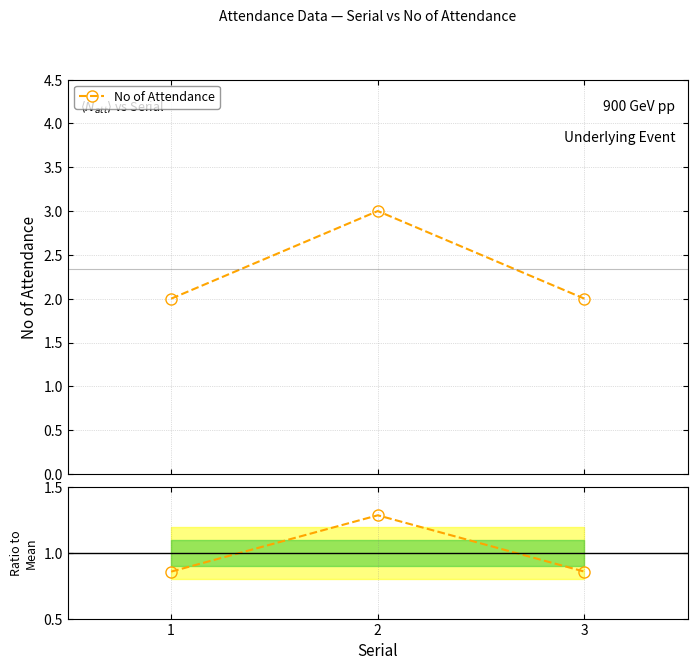

At which label is the value closest to 1?

1